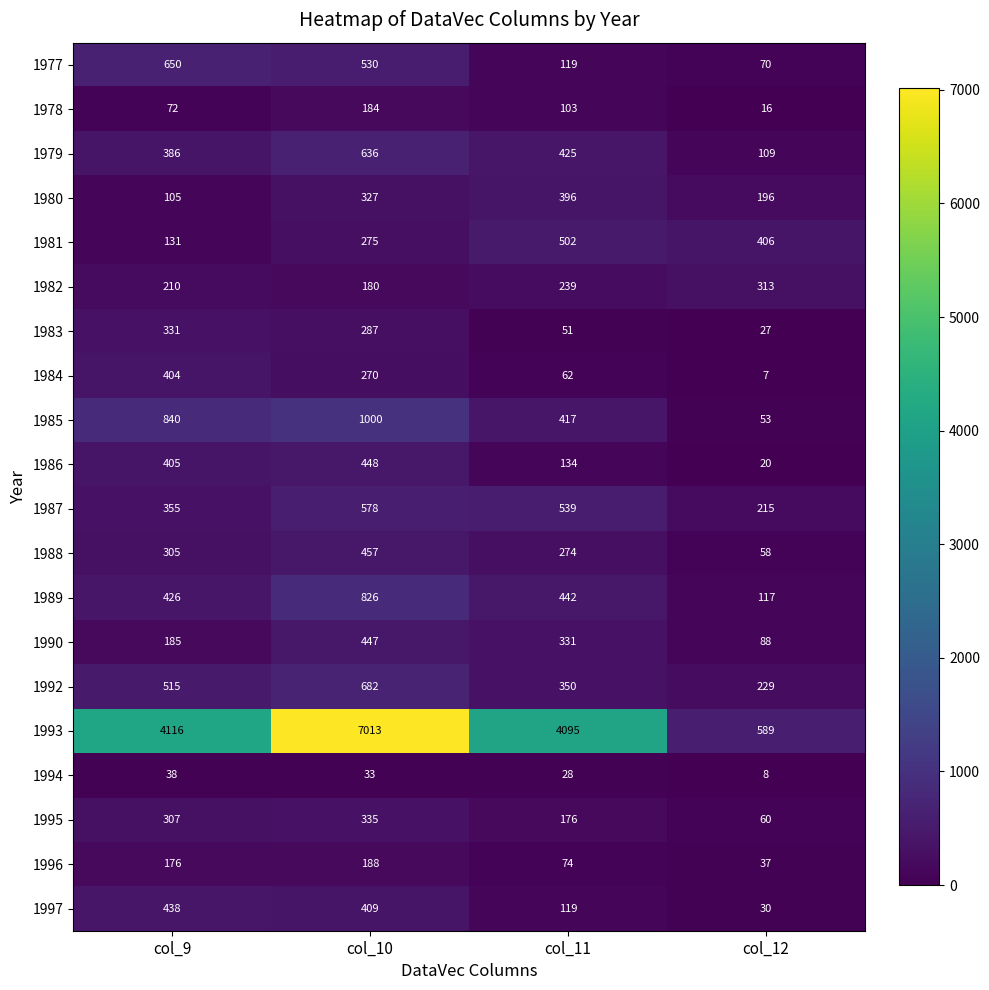

What is the maximum value shown in the chart?

7013